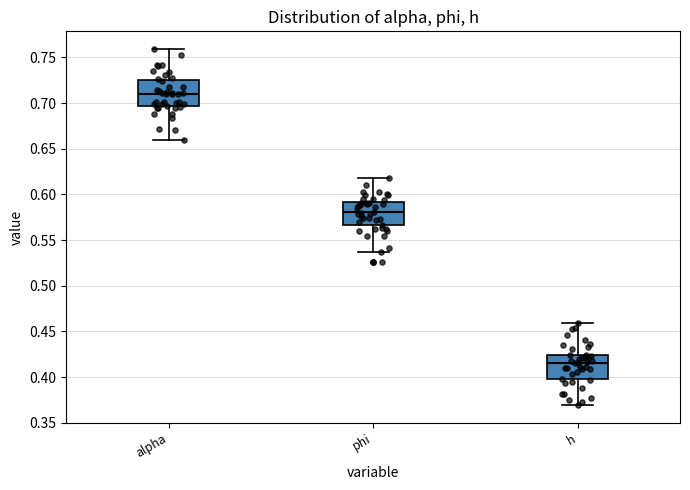

Reading left to right, read every box against the y-axis: the position of its median line, the range the box covers, and the ends of its whiskers. The values are not printed on the chart, so give them approximately, as read against the axis.

alpha: median 0.710, box 0.695 to 0.725, whiskers 0.660 to 0.760
phi: median 0.580, box 0.565 to 0.590, whiskers 0.535 to 0.620
h: median 0.415, box 0.400 to 0.425, whiskers 0.370 to 0.460